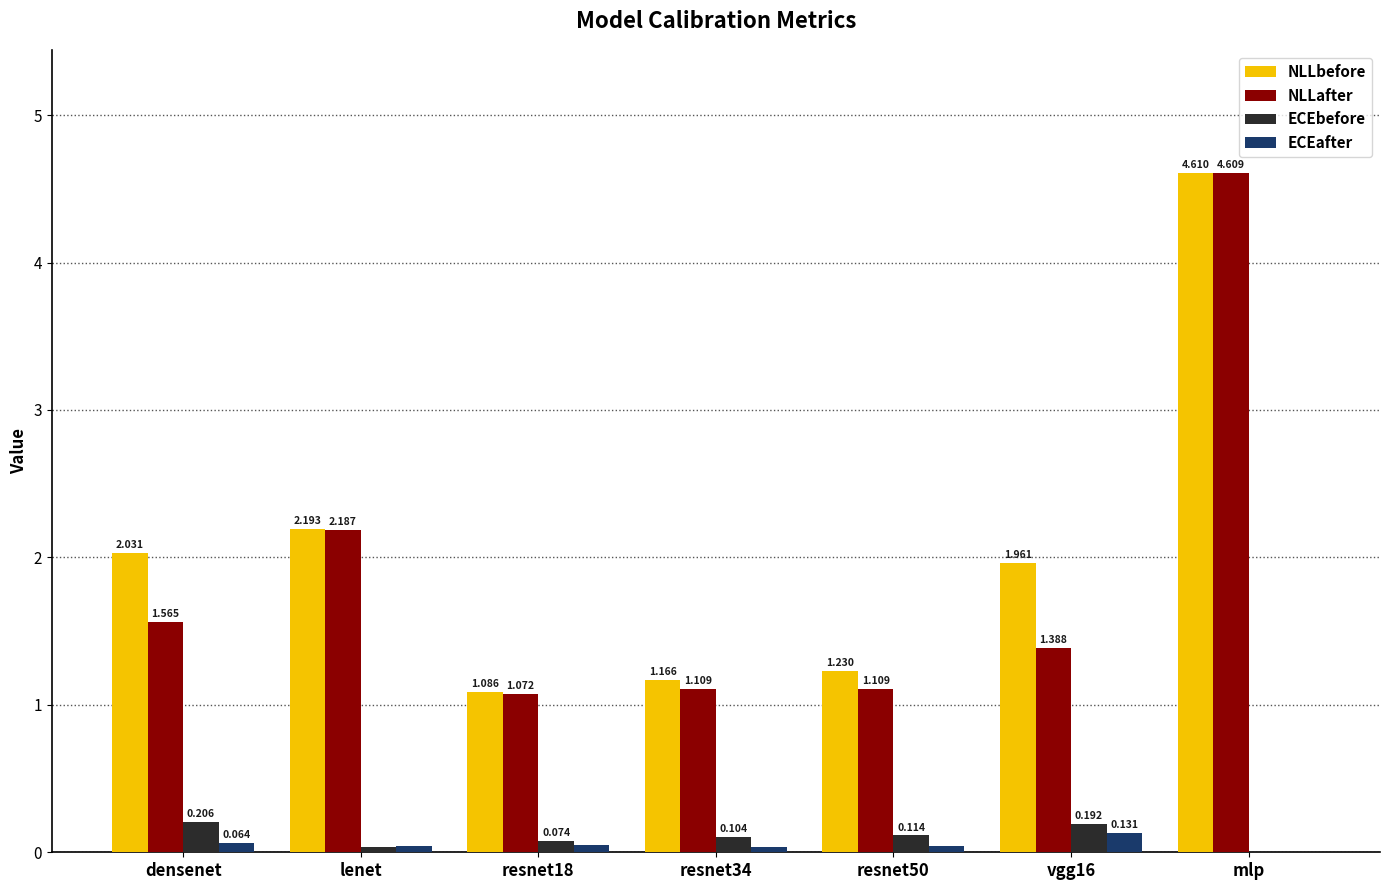

Are the bars horizontal?

No